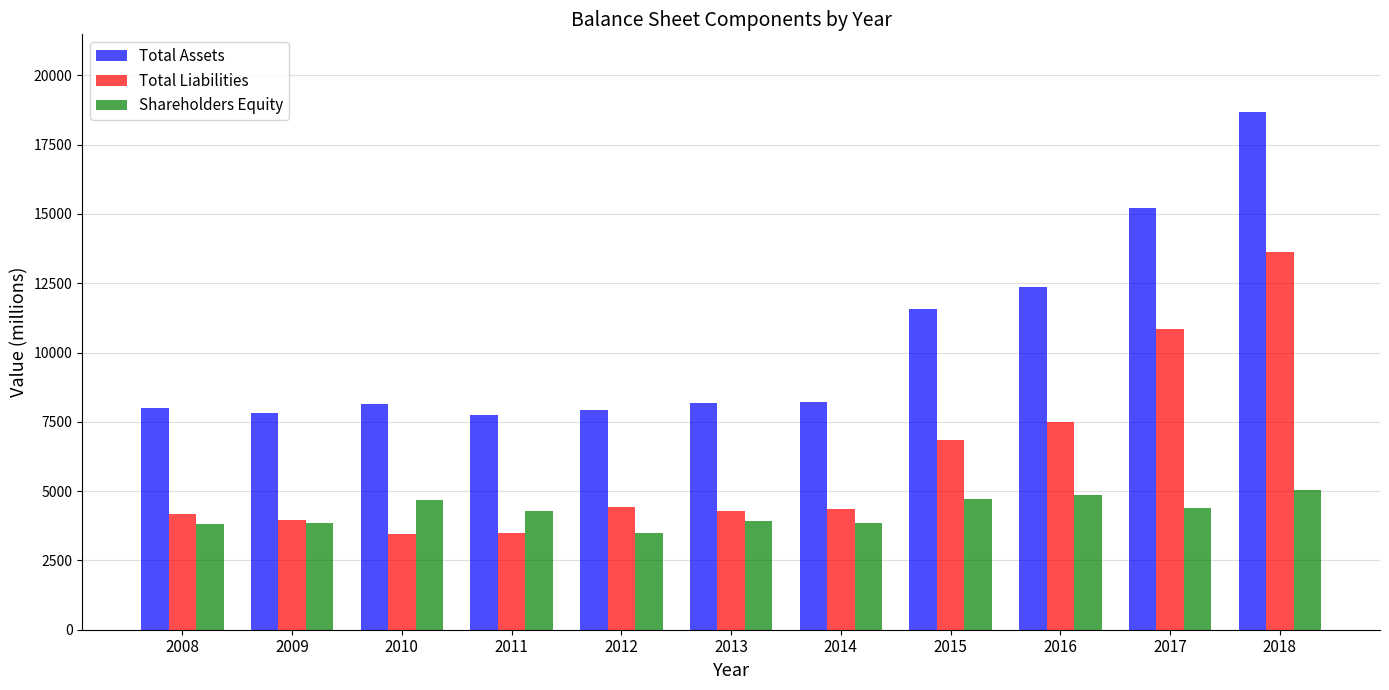

Rank the series at 2015 from highest to lowest value.

Total Assets, Total Liabilities, Shareholders Equity